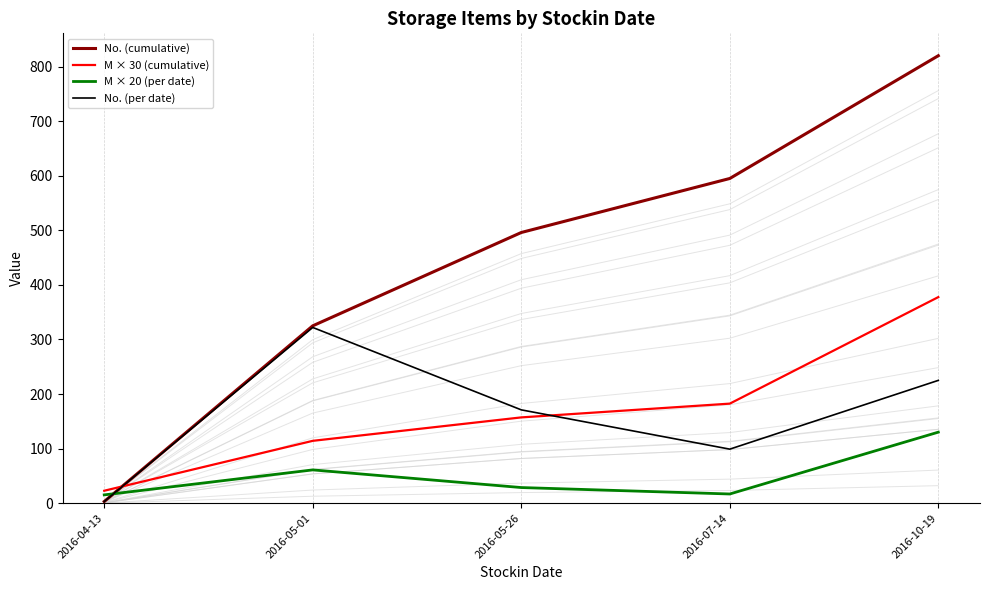

What is the sum of the M × 30 (cumulative) values at 2016-05-01 and 2016-07-14?

296.6